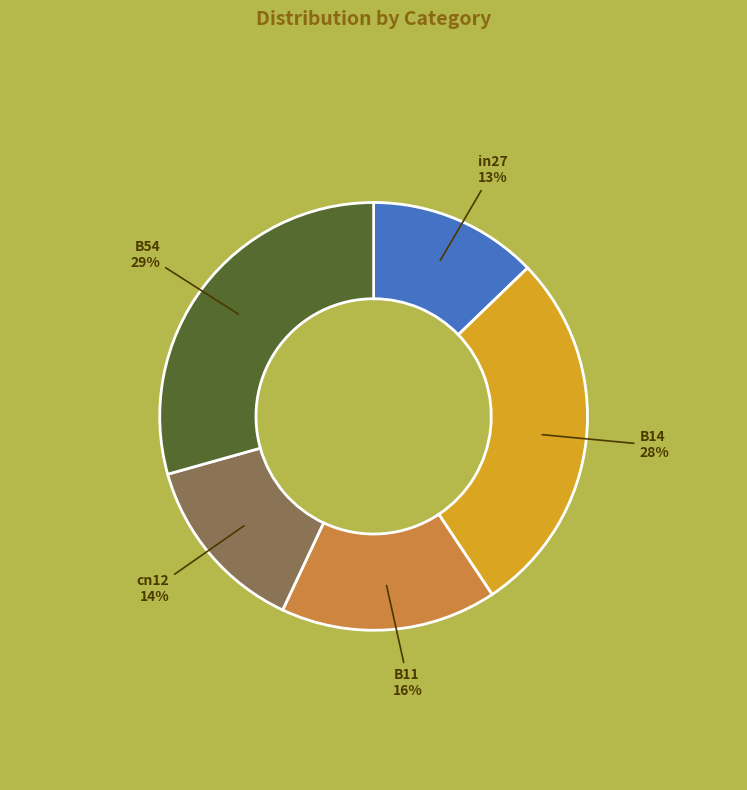

Is there any slice that represents more than half of the pie?

No